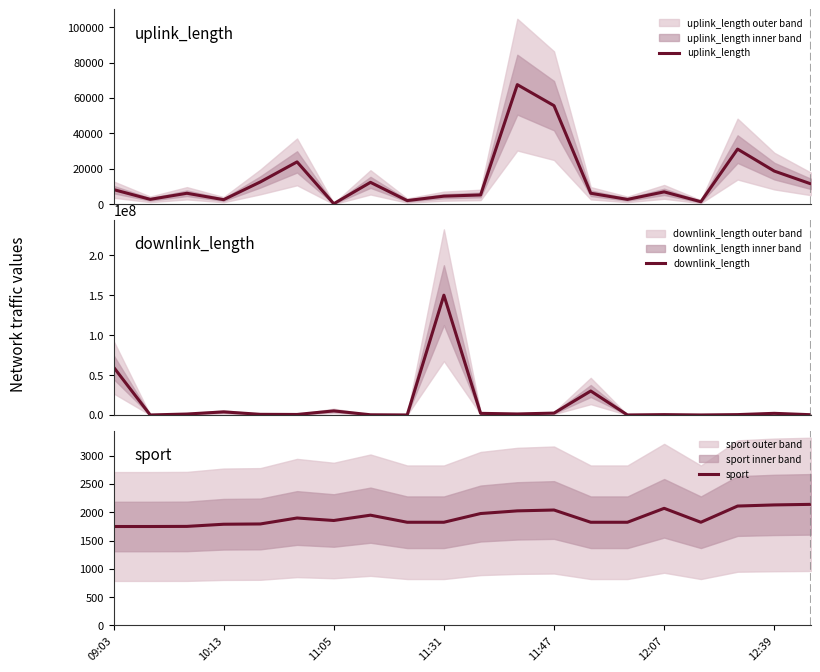

Is it true that downlink_length equals 267604 at 17?

False